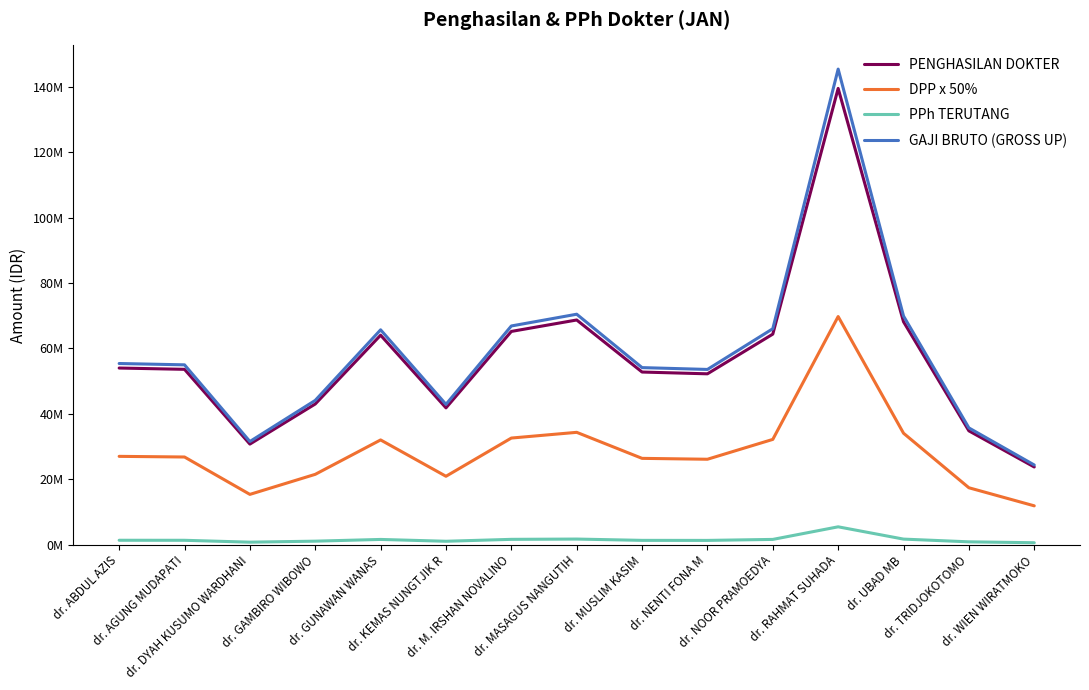

Which category has the highest value in the PENGHASILAN DOKTER series?

dr. RAHMAT SUHADA